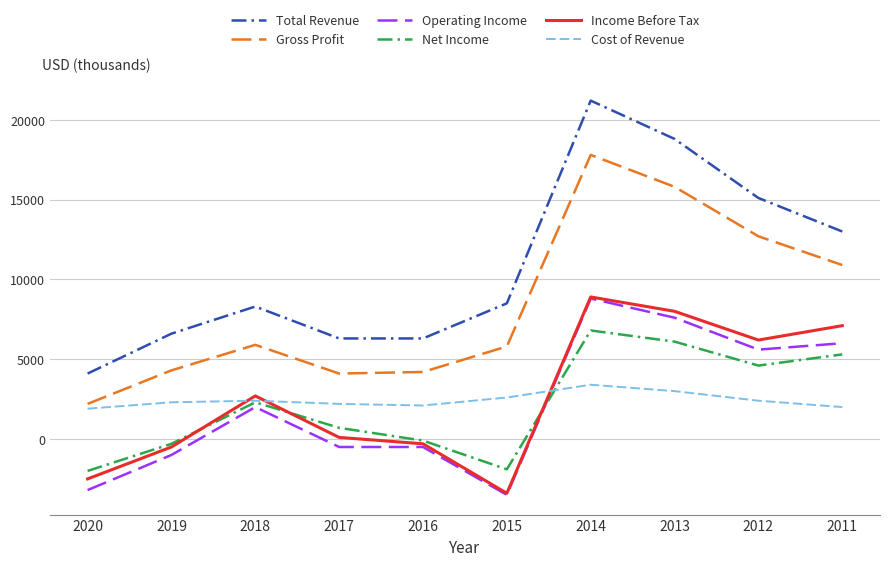

What is the difference between the highest and lowest values at 2011?

11000